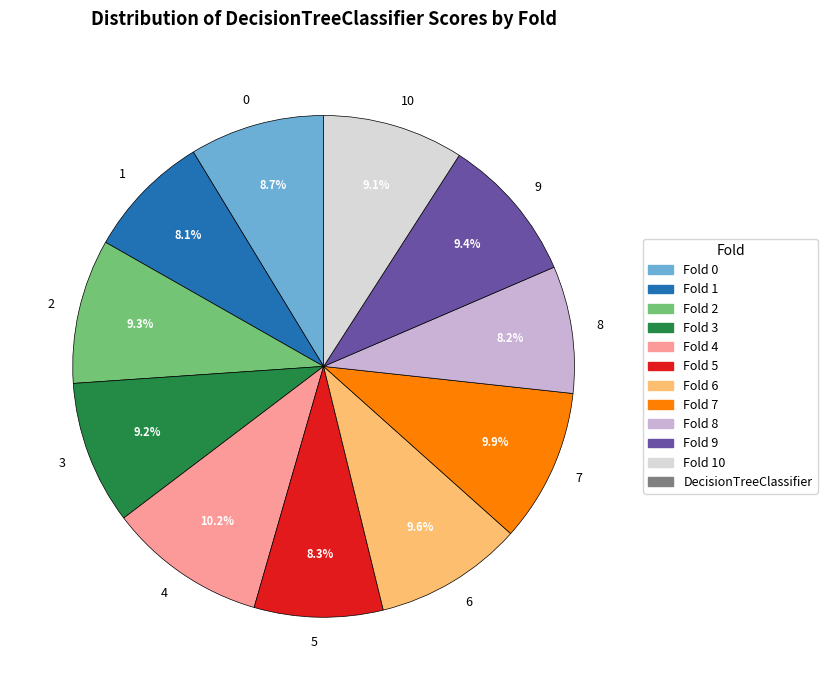

Is there a majority slice in this chart?

No